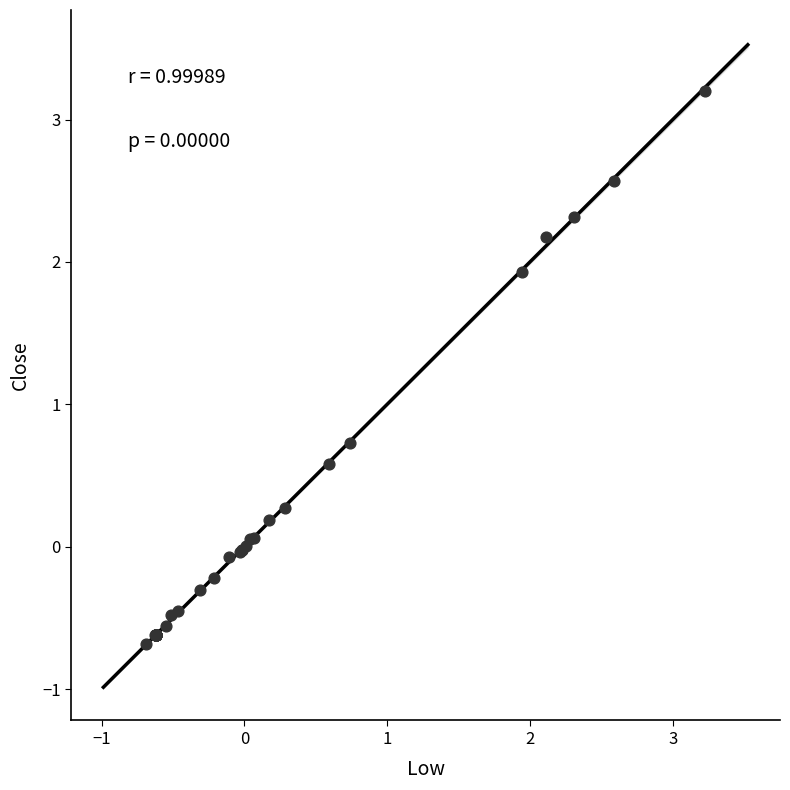

What Y value in the scatter plot is closest to 1?

0.7